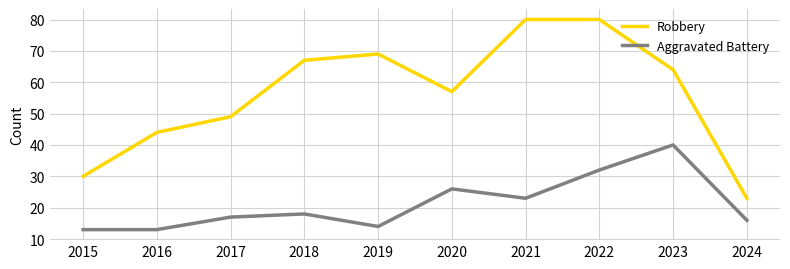

How many lines are shown in the chart?

2